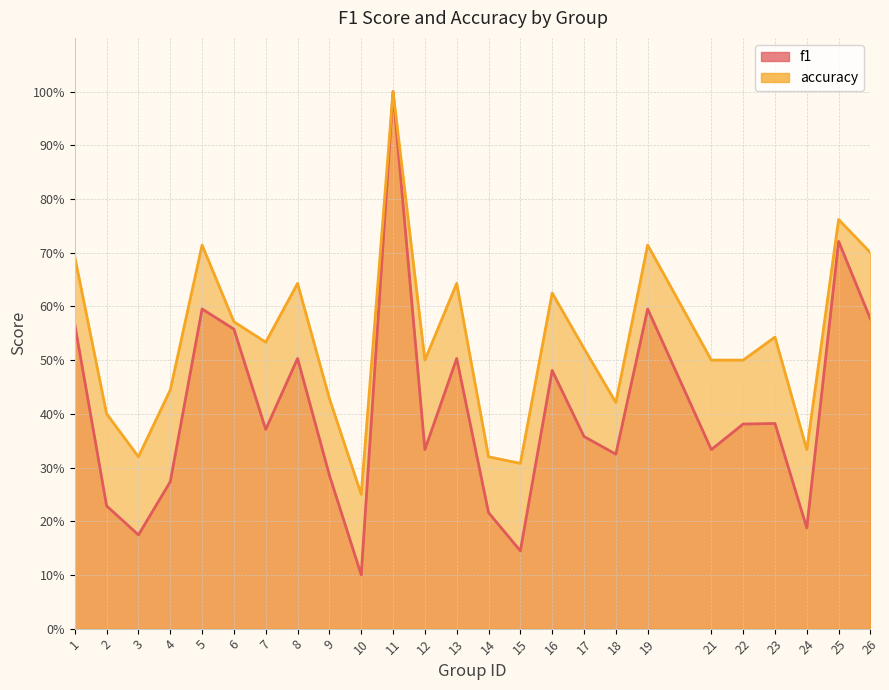

Is it true that f1 equals 0.7 at 11?

False